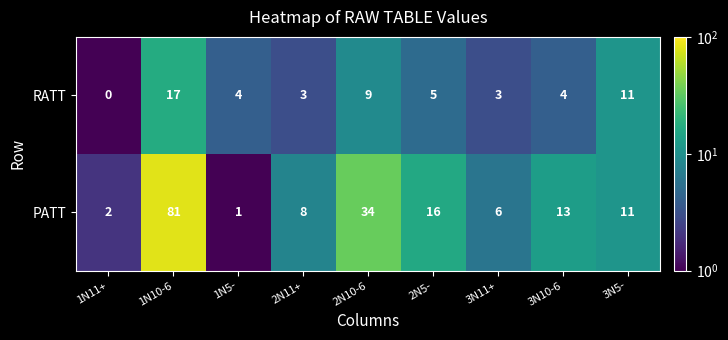

At 2N11+, list the series in order from largest to smallest.

PATT, RATT